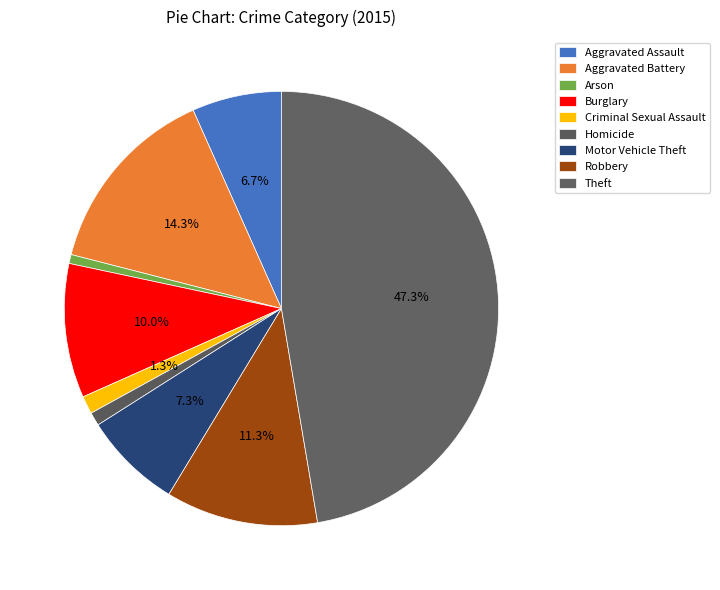

How many segments does this pie chart have?

9